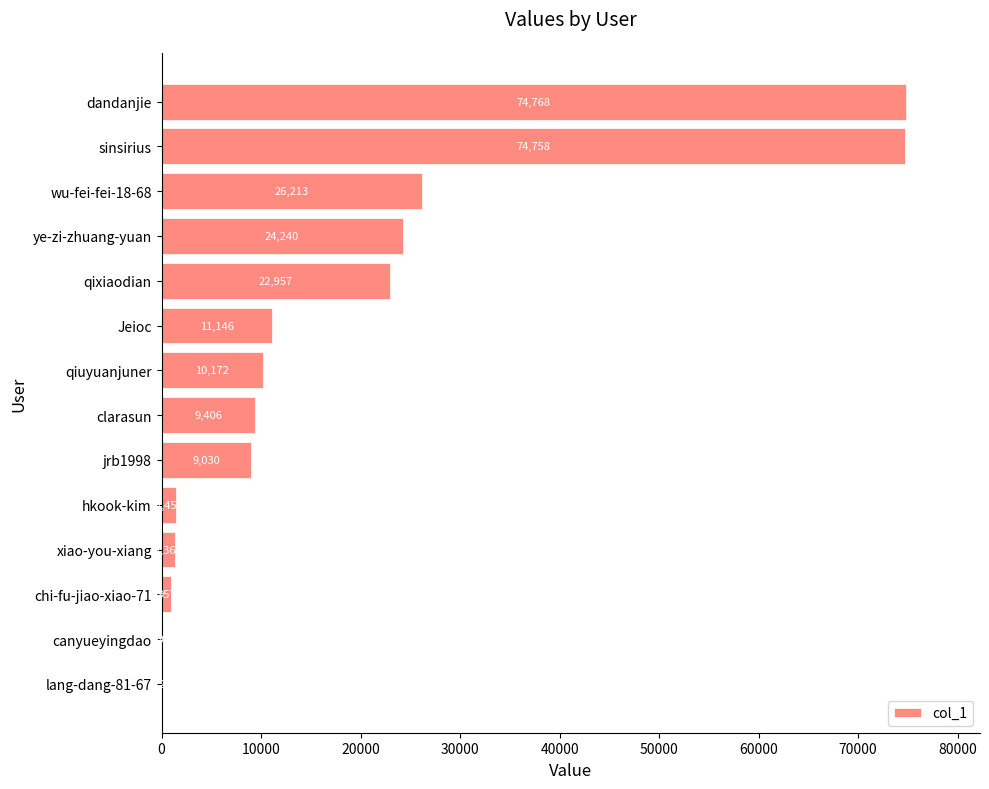

True or false: the data shows 9406 at clarasun.

True